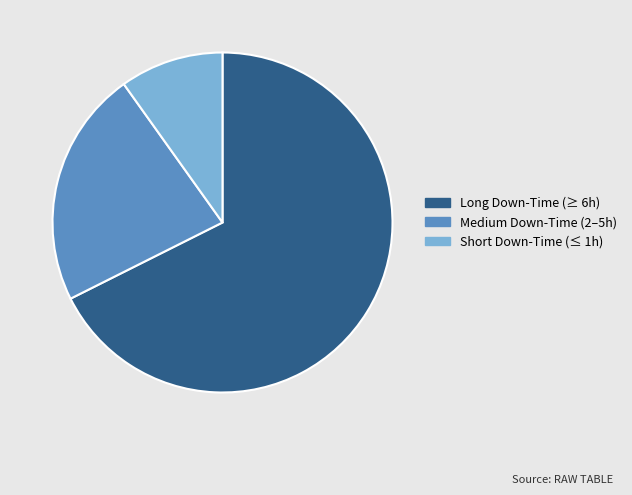

Is there a majority slice in this chart?

Yes